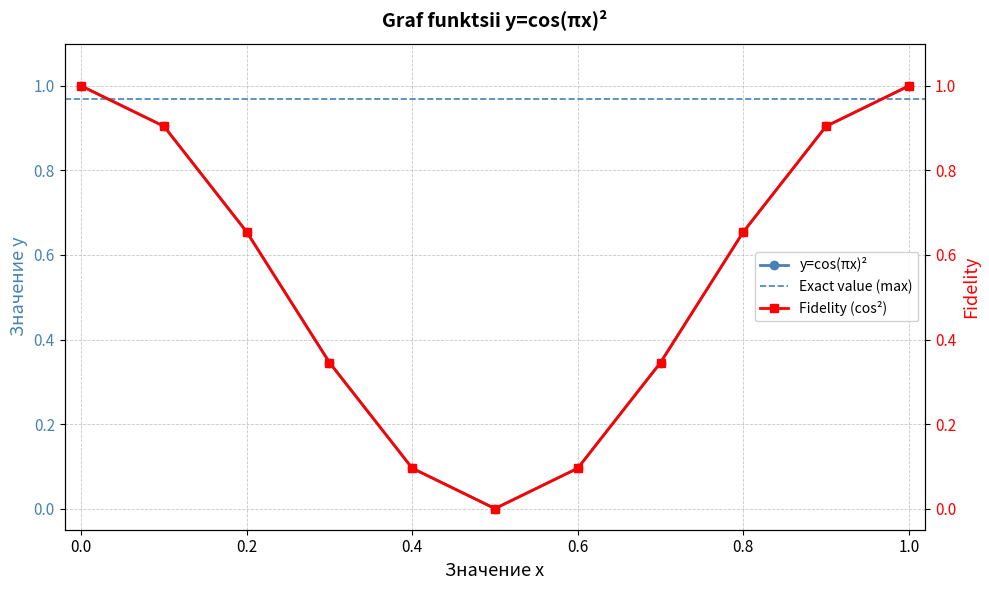

Where is the first local minimum?

0.5